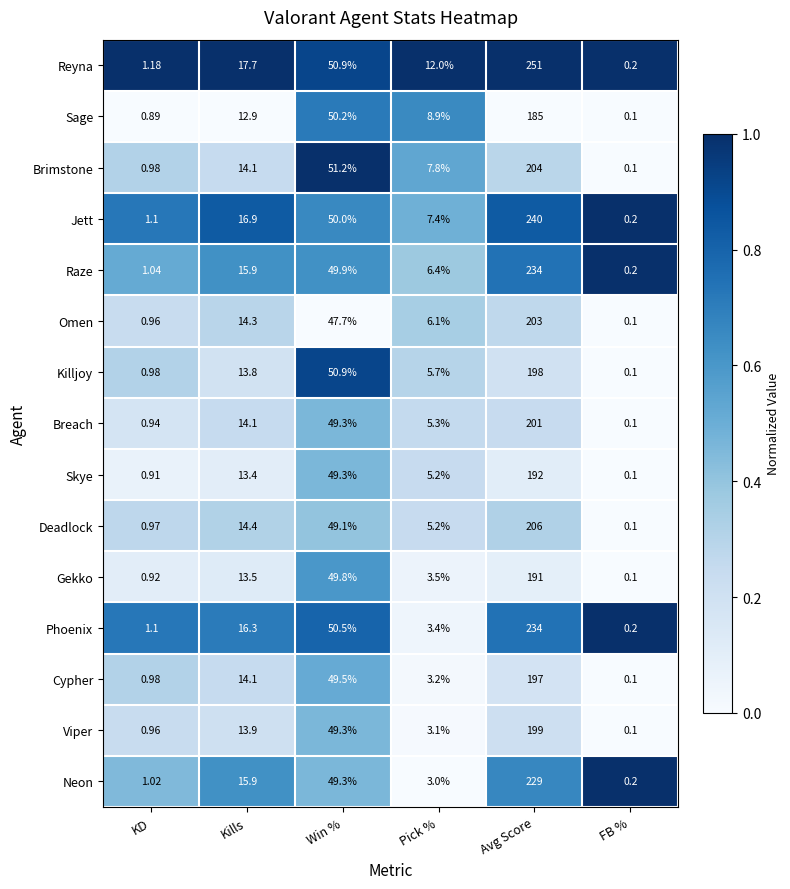

What is the total value across all series at KD?

14.9